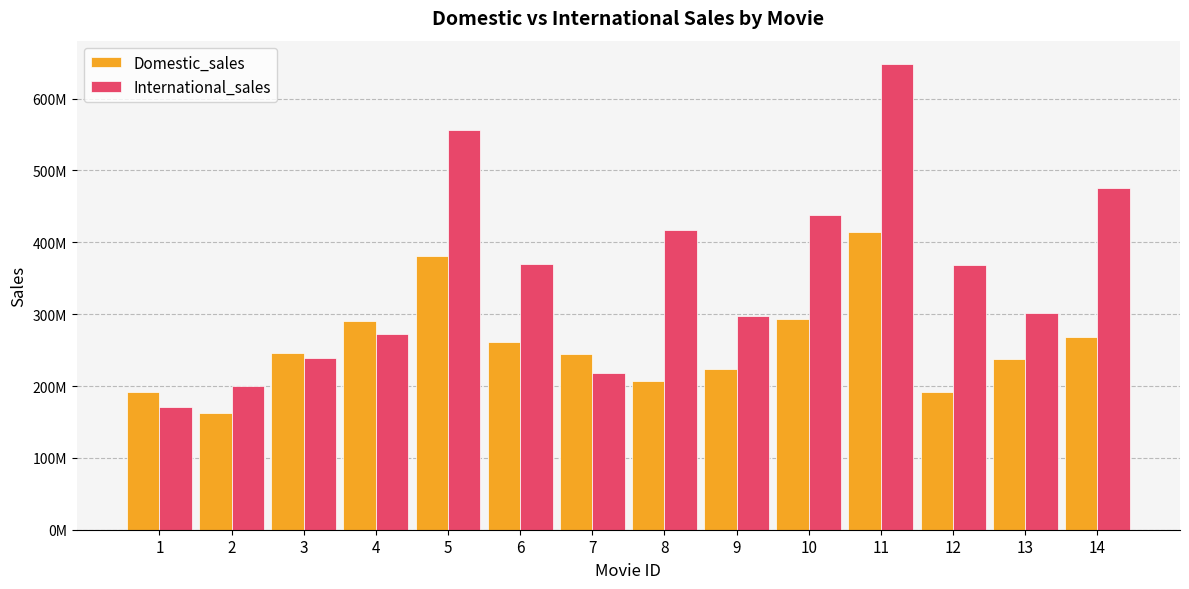

Reading left to right, what are all the values shown in this chart?

Domestic_sales: 1=191796233	2=162798565	3=245852179	4=289916256	5=380843261	6=261441092	7=244082982	8=206445654	9=223808164	10=293004164	11=415004880	12=191452396	13=237283207	14=268492764
International_sales: 1=170162503	2=200600000	3=239163000	4=272900000	5=555900000	6=370001000	7=217900167	8=417277164	9=297503696	10=438338580	11=648167031	12=368400000	13=301700000	14=475066843